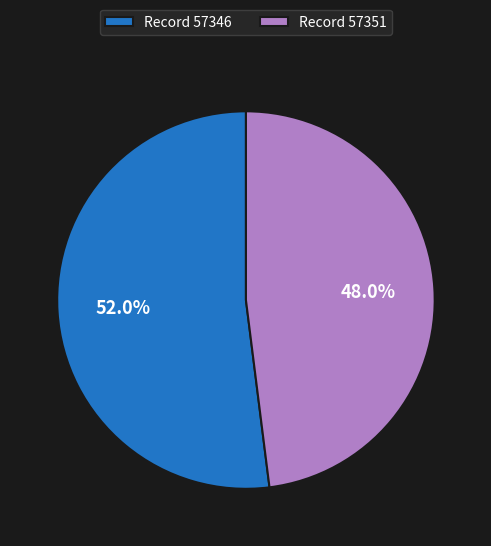

Which category has the biggest portion of the pie?

Record 57346